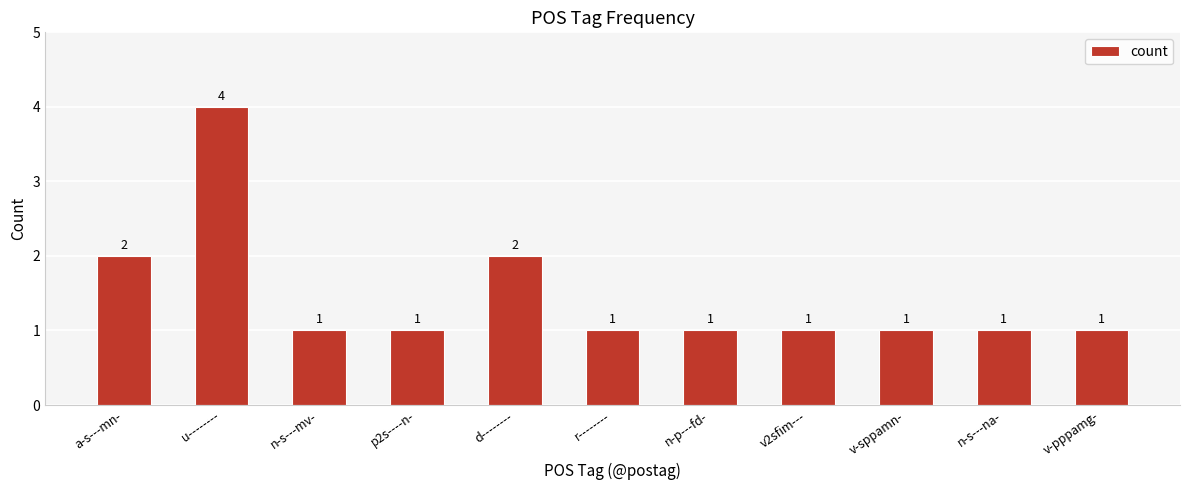

What is the difference between the maximum and minimum values?

3